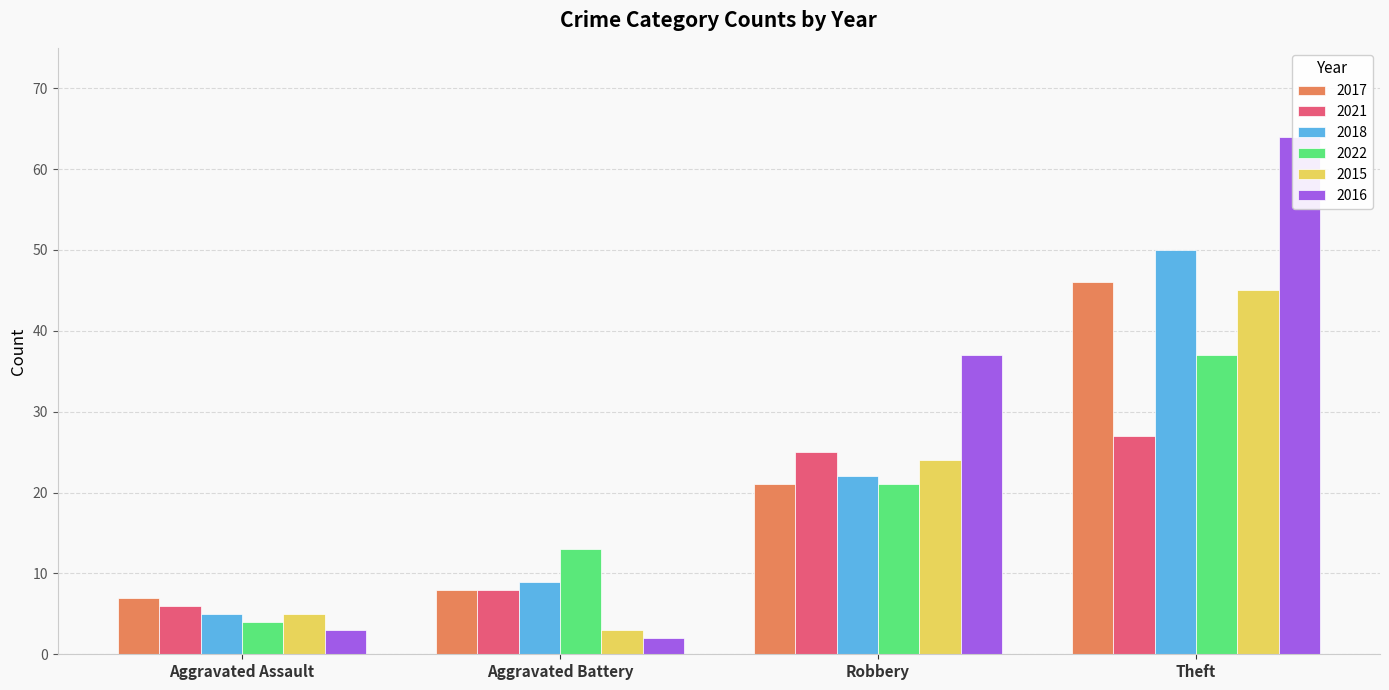

What is the sum of the 2015 values at Aggravated Battery and Aggravated Assault?

8